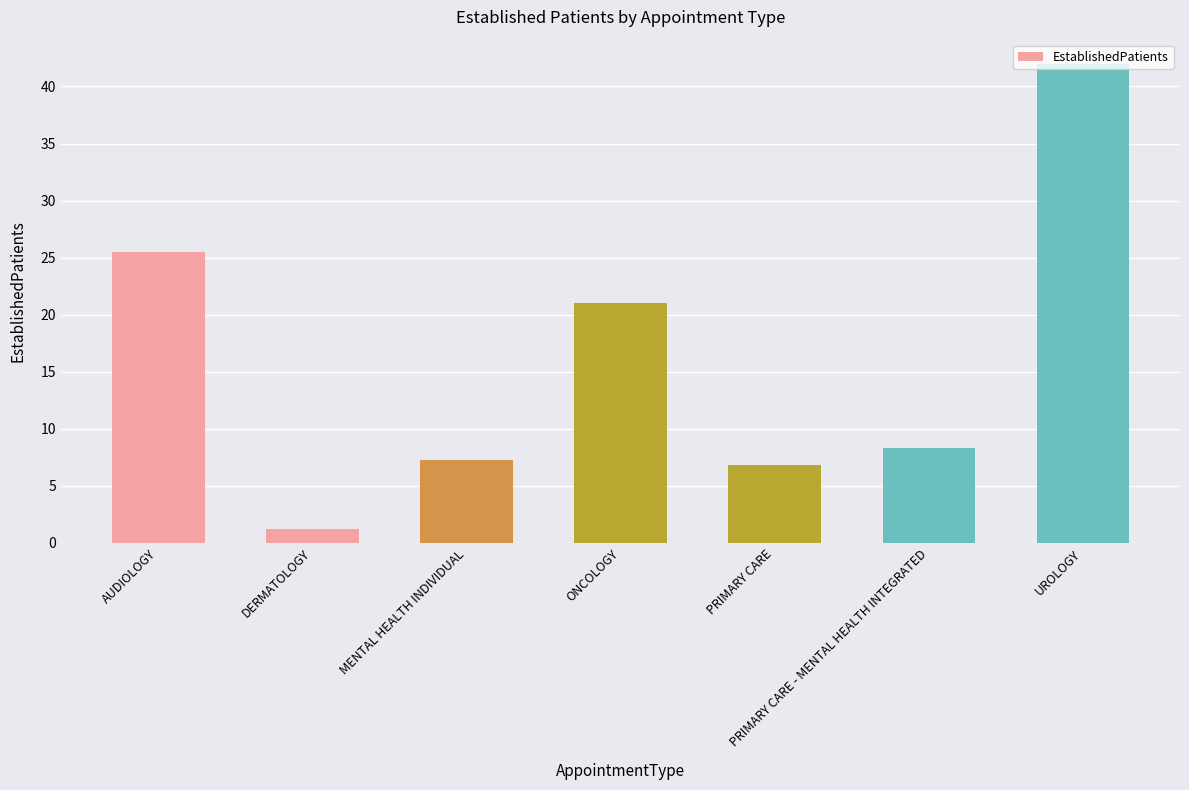

Rank the categories by value from highest to lowest.

UROLOGY, AUDIOLOGY, ONCOLOGY, PRIMARY CARE - MENTAL HEALTH INTEGRATED, MENTAL HEALTH INDIVIDUAL, PRIMARY CARE, DERMATOLOGY